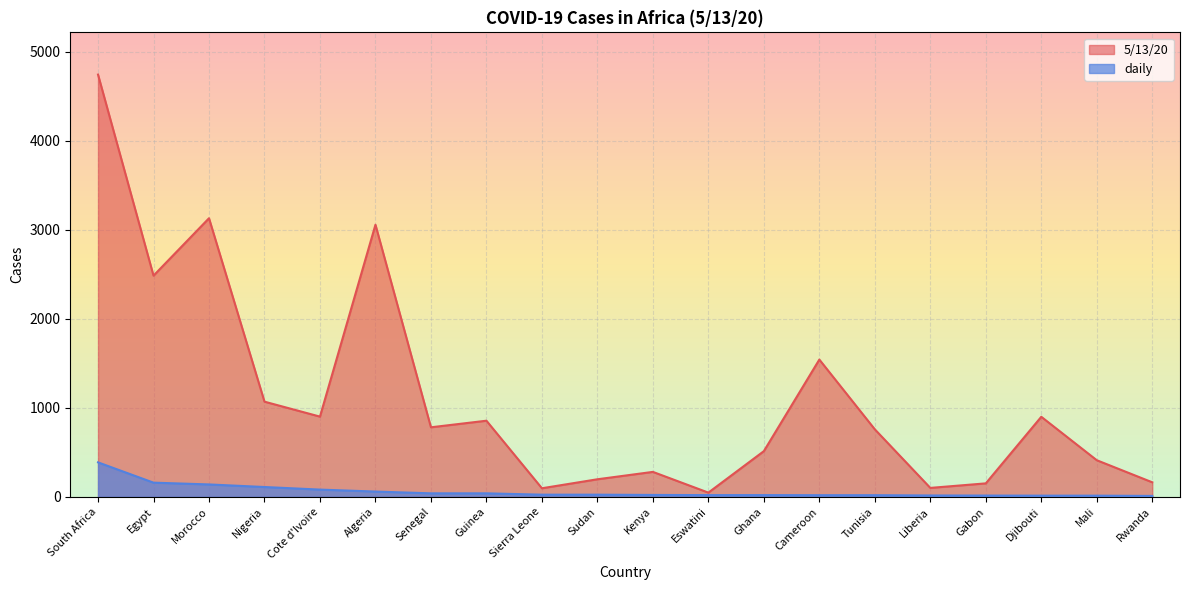

Which has a higher value, Cote d'Ivoire or Algeria?

Algeria